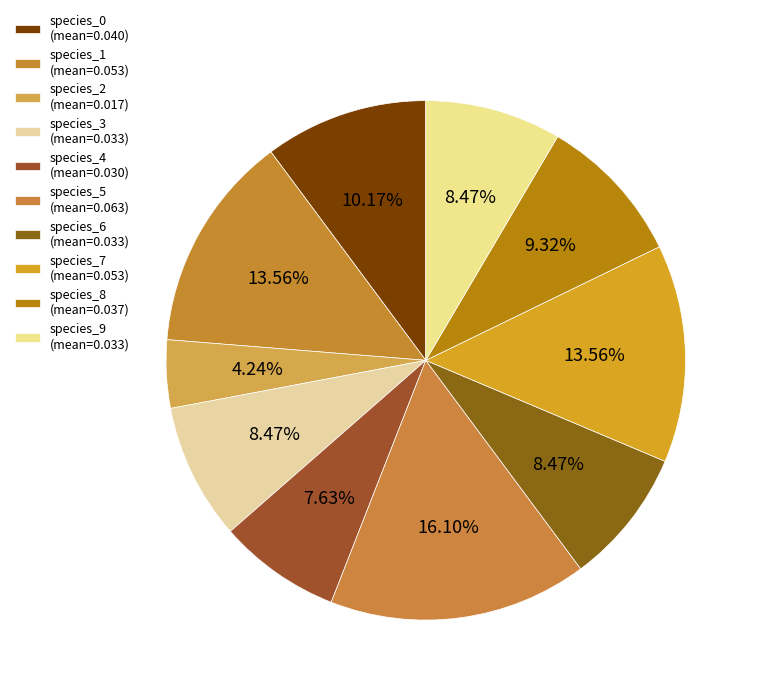

Does species_1 represent more than half of the total?

No